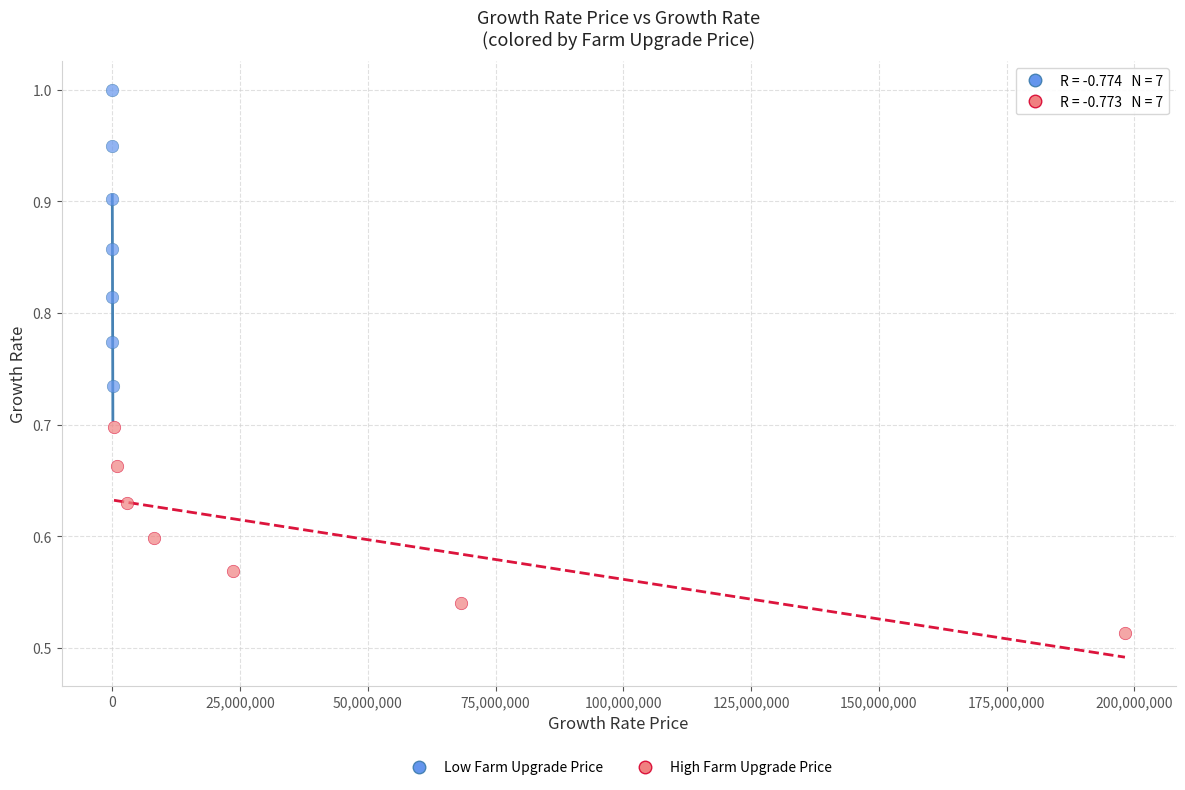

What are all the series names shown in the legend?

Low Farm Upgrade Price, High Farm Upgrade Price